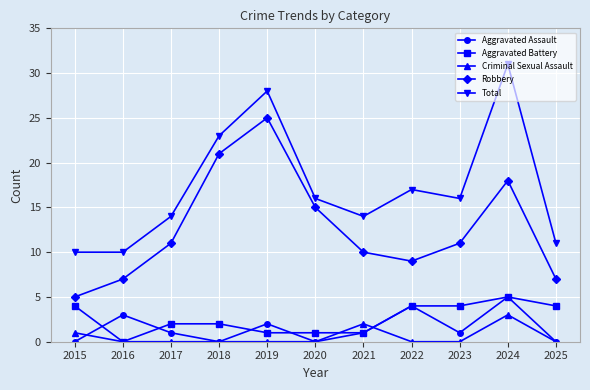

Reading left to right, what are all the values shown in this chart?

Aggravated Assault: 0	3	1	0	2	0	1	4	1	5	0
Aggravated Battery: 4	0	2	2	1	1	1	4	4	5	4
Criminal Sexual Assault: 1	0	0	0	0	0	2	0	0	3	0
Robbery: 5	7	11	21	25	15	10	9	11	18	7
Total: 10	10	14	23	28	16	14	17	16	31	11